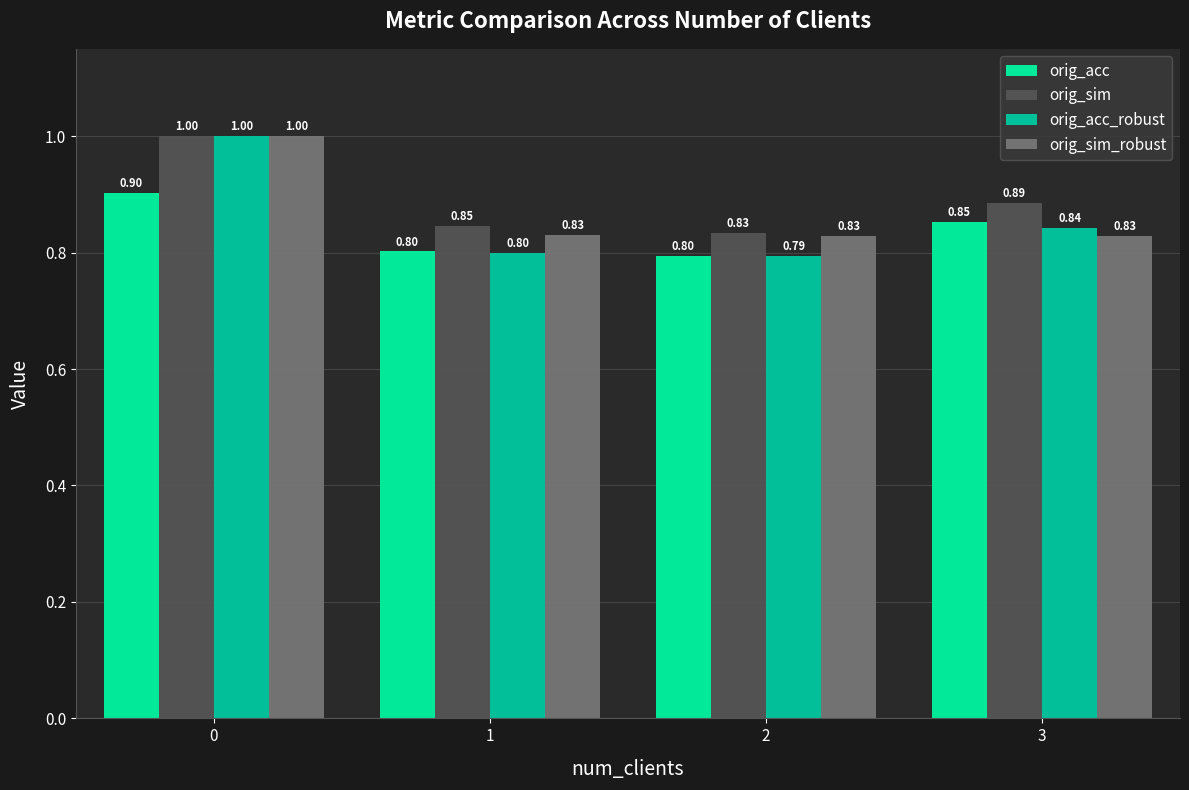

The orig_acc_robust series shows 0.5 at 3. True or false?

False